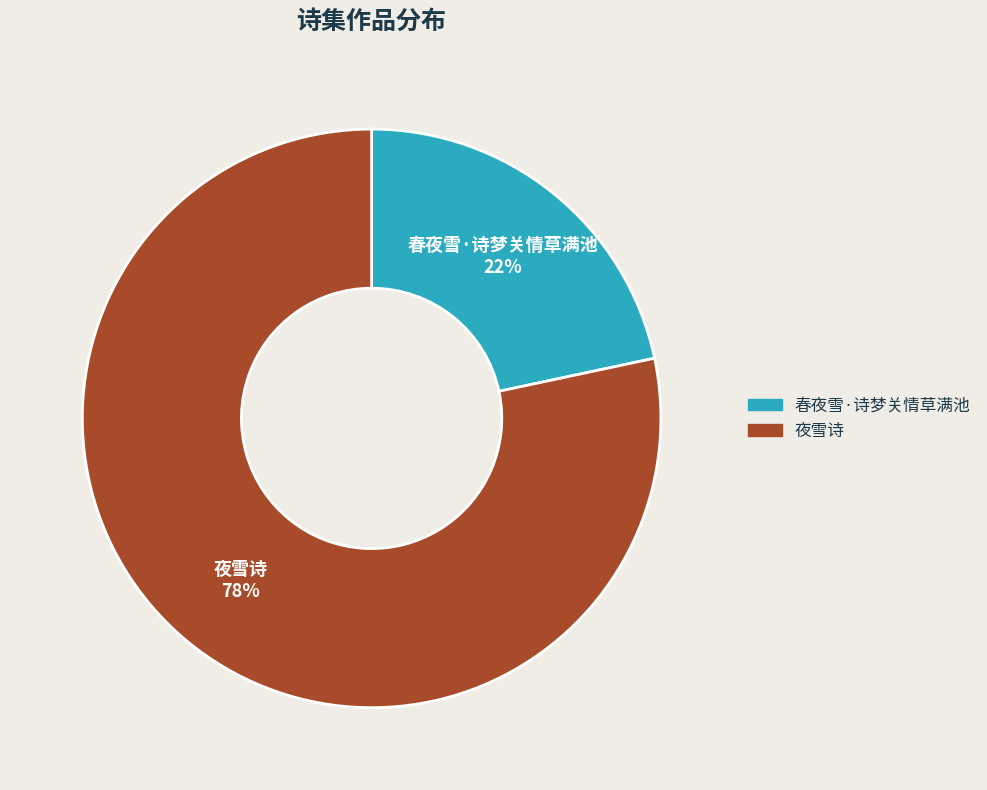

Is there any slice that represents more than half of the pie?

Yes